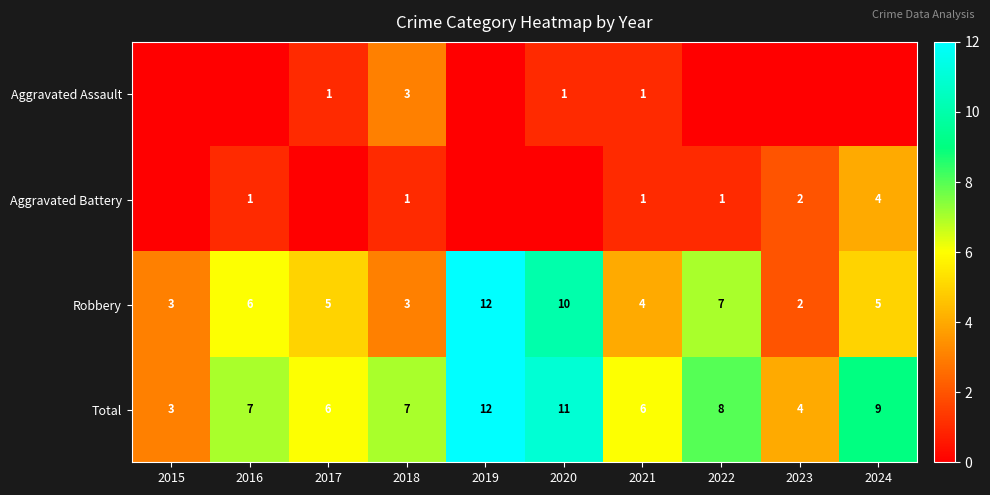

Is it true that Aggravated Battery equals 1 at 2016?

True